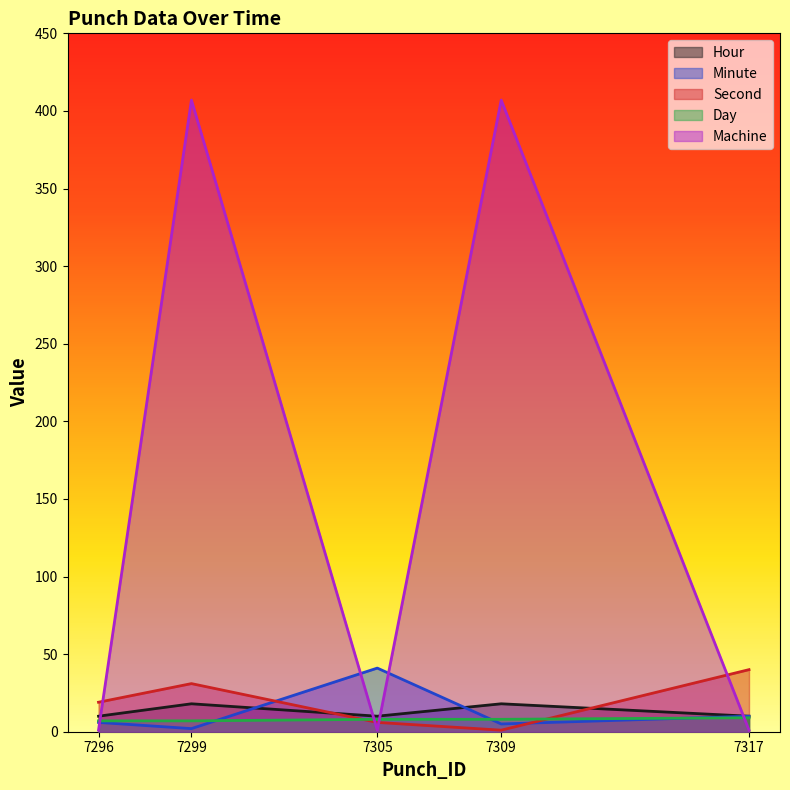

In Hour, how many points are lower than both neighbors (excluding endpoints)?

1